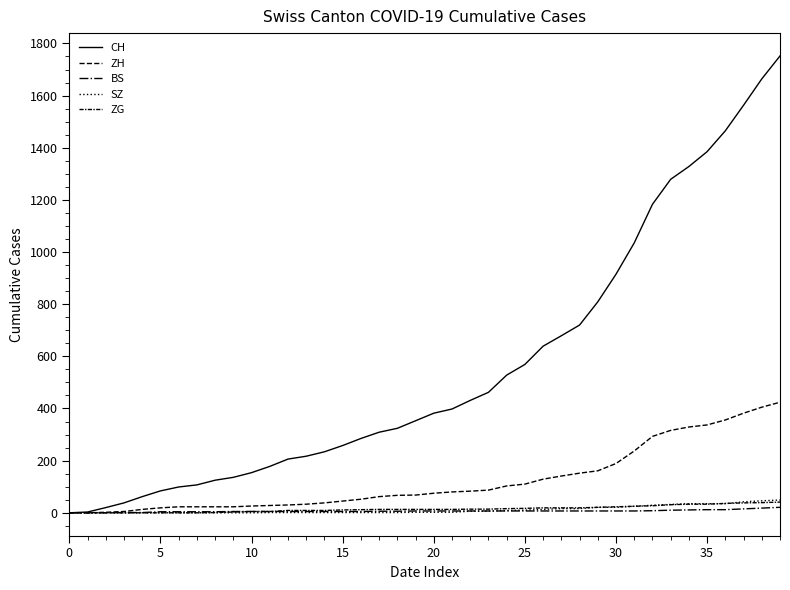

How many lines are shown in the chart?

5